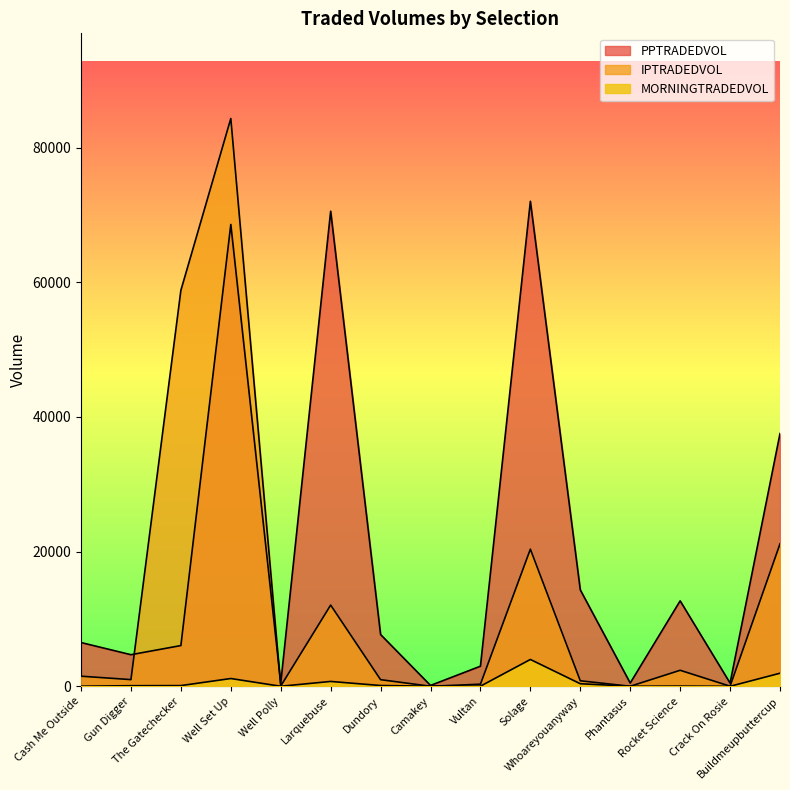

Reading left to right, list all the values displayed in this chart.

PPTRADEDVOL: 6499.4	4693.9	6052.1	68593.7	443.9	70561.4	7688.4	128.4	2983.1	72034.8	14321.7	484.6	12691.4	477.6	37537.3
IPTRADEDVOL: 1502.0	993.7	58810.3	84329.0	36.4	12063.8	984.7	7.1	314.7	20368.6	820.2	4.9	2380.4	15.2	21157.8
MORNINGTRADEDVOL: 17.3	87.8	105.0	1156.3	6.9	722.2	116.3	13.4	18.1	3985.8	381.4	10.7	30.3	0.0	1941.9